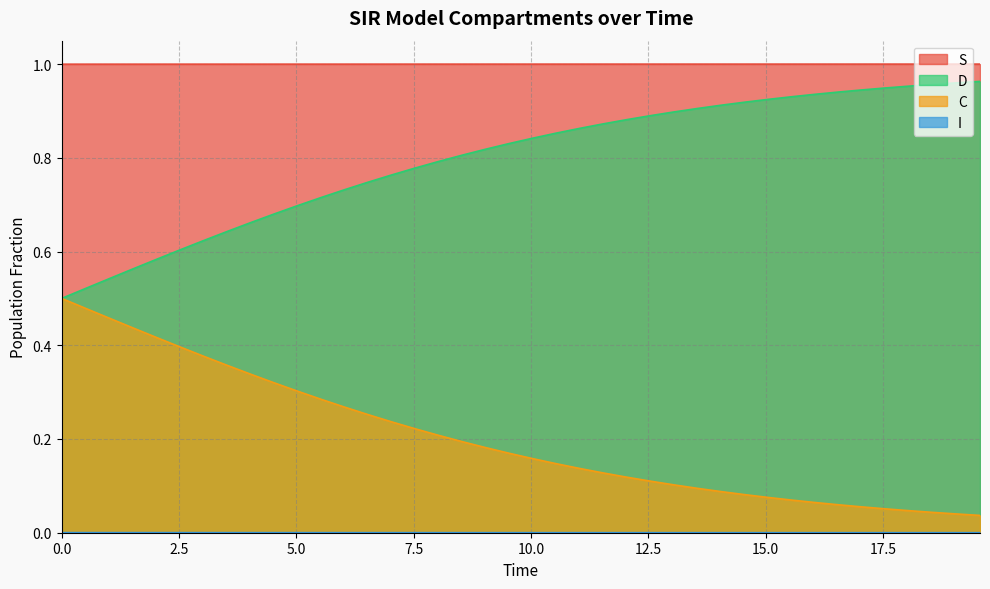

True or false: S and C cross at least once.

False